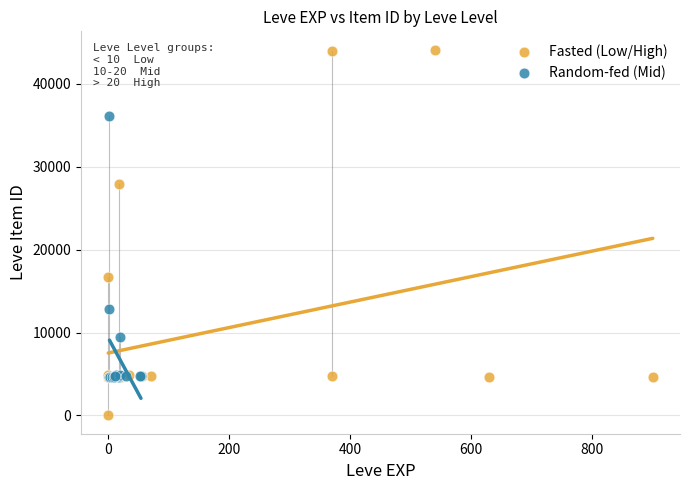

Which series reaches the maximum Y coordinate?

Fasted (Low/High)